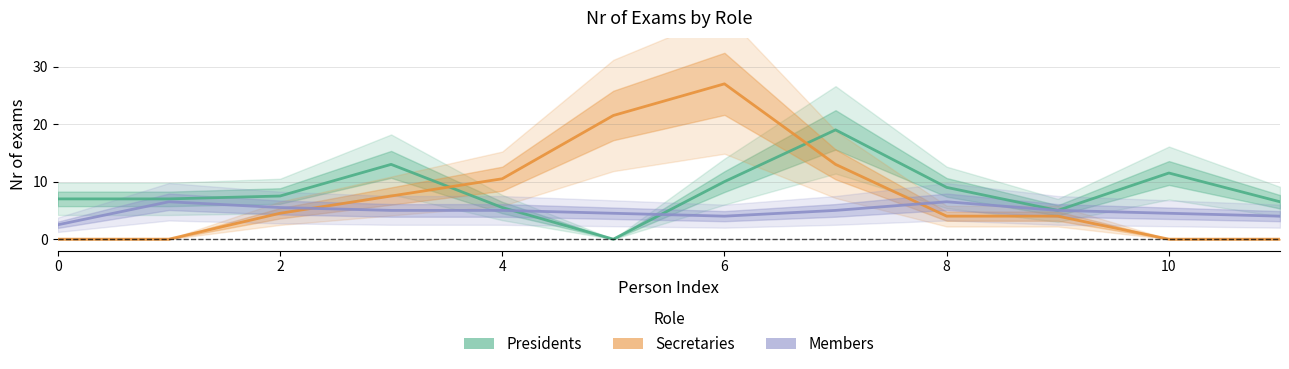

What are all the series names shown in the legend?

Presidents, Secretaries, Members